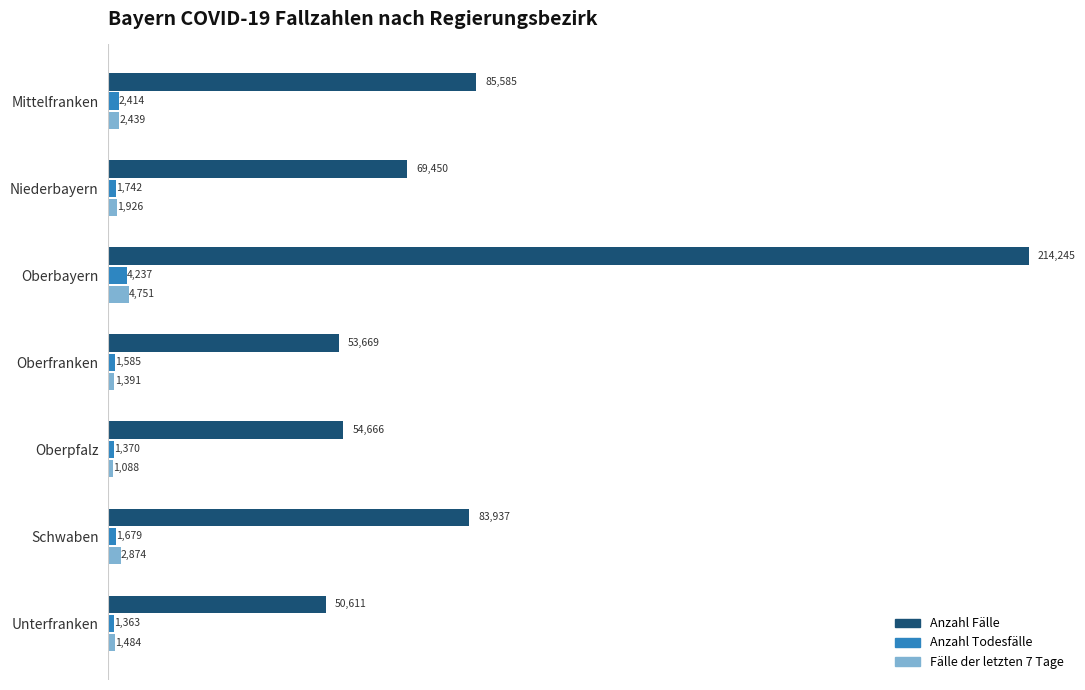

Which series has the widest spread of values?

Anzahl Fälle